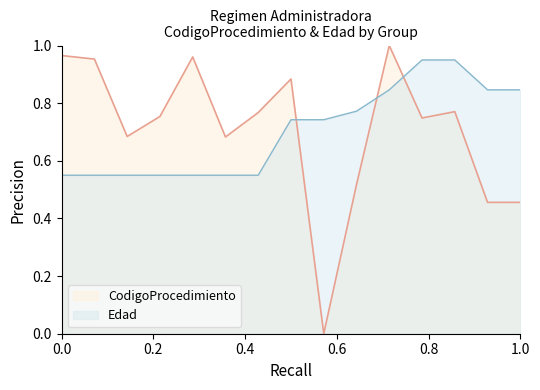

How many intersections are there between CodigoProcedimiento and Edad?

3